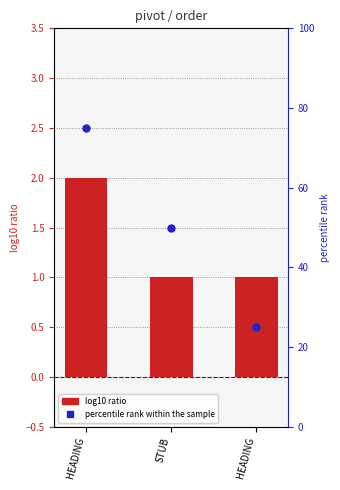

Which series has the largest Y range (max minus min)?

percentile rank within the sample